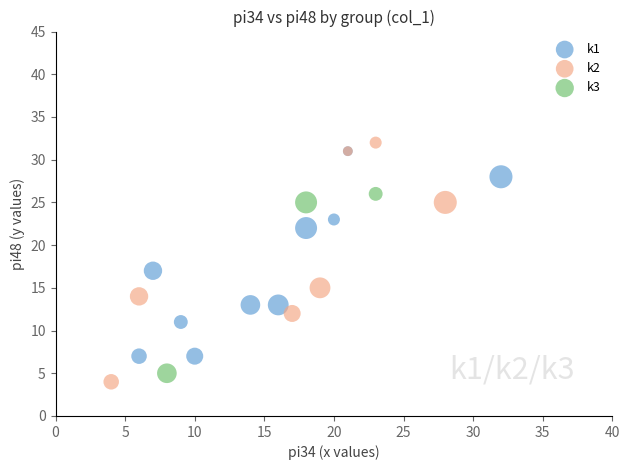

What are all the series names shown in the legend?

k1, k2, k3